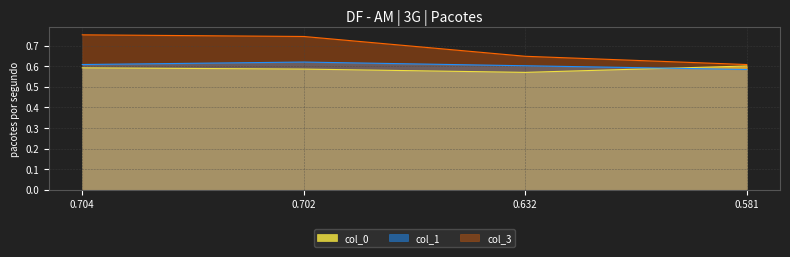

What is the greatest value displayed?

0.8